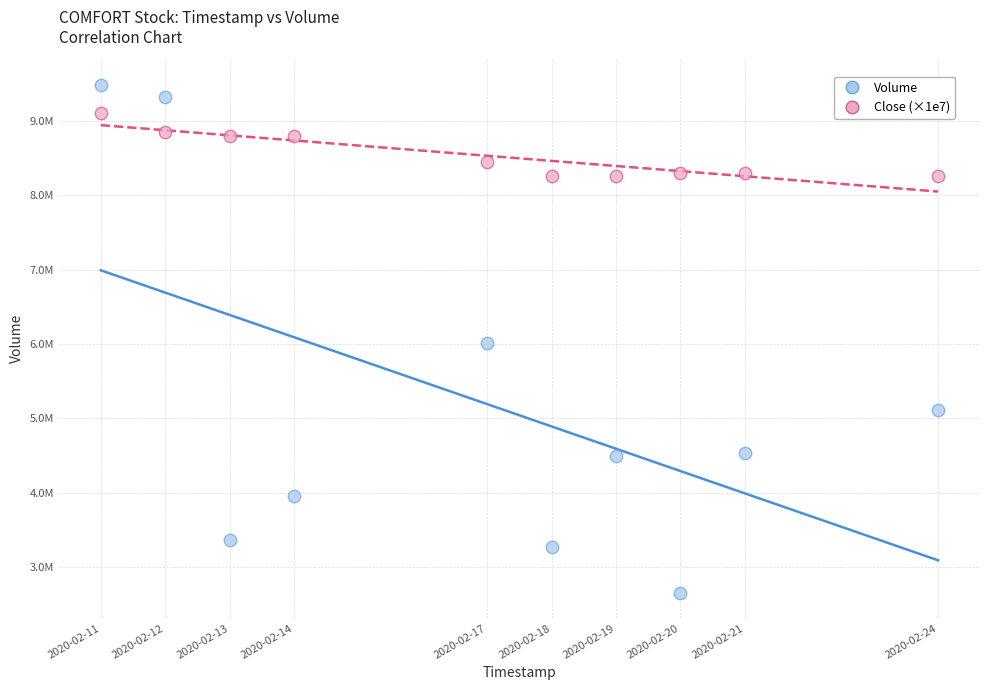

What are all the series names shown in the legend?

Volume, Close (×1e7)